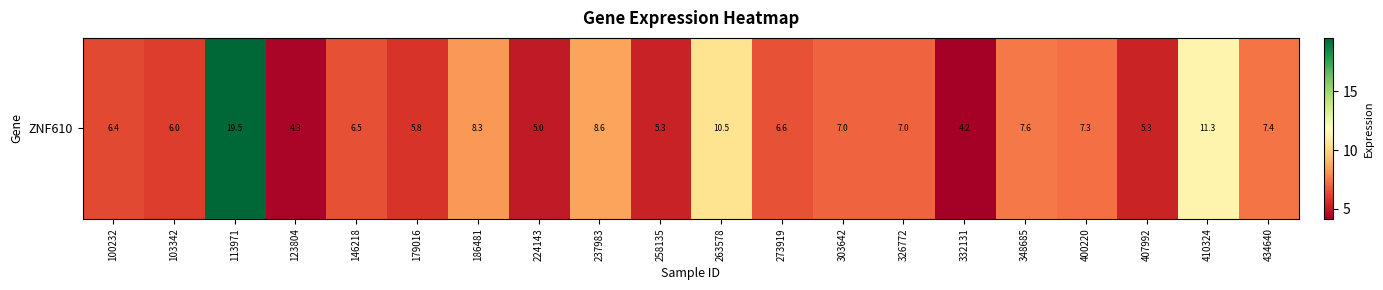

What is the difference between the second highest and second lowest values?

7.0